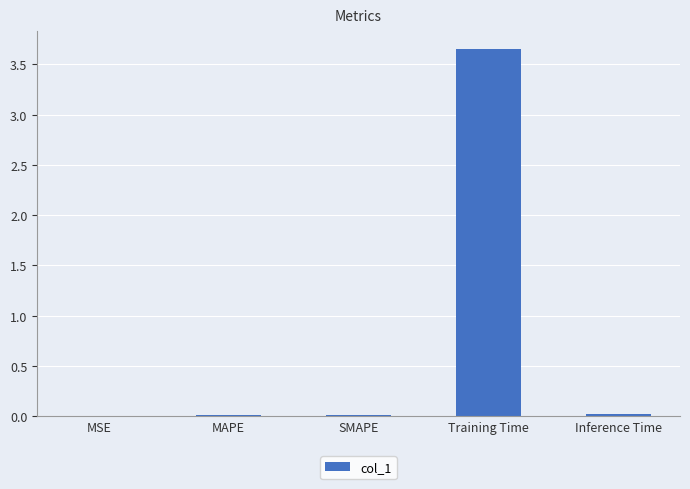

At which category does the chart reach its peak across all series?

Training Time